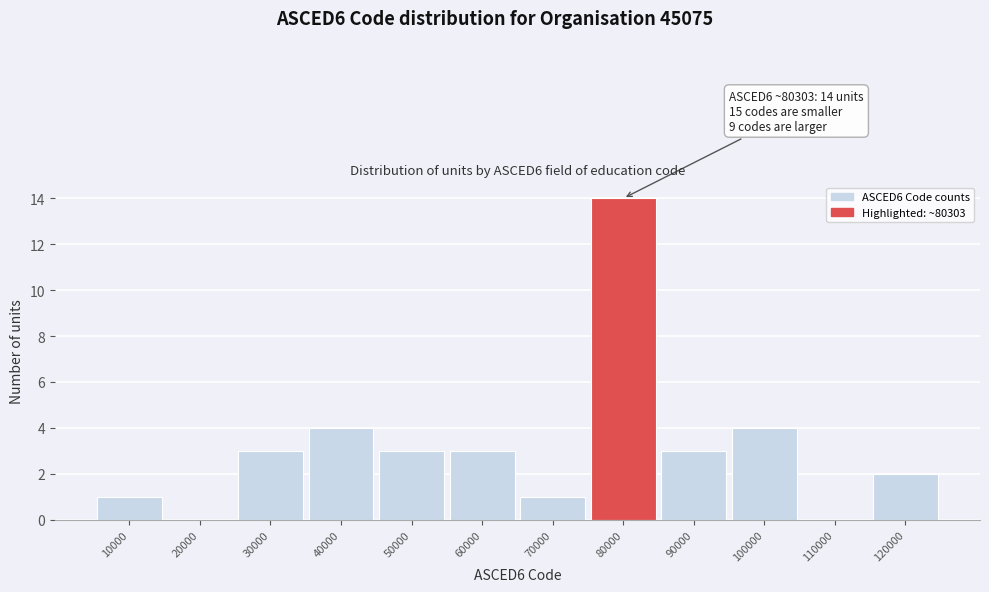

Reading right to left, what are all the values shown in this chart?

120000=2	110000=0	100000=4	90000=3	80000=14	70000=1	60000=3	50000=3	40000=4	30000=3	20000=0	10000=1